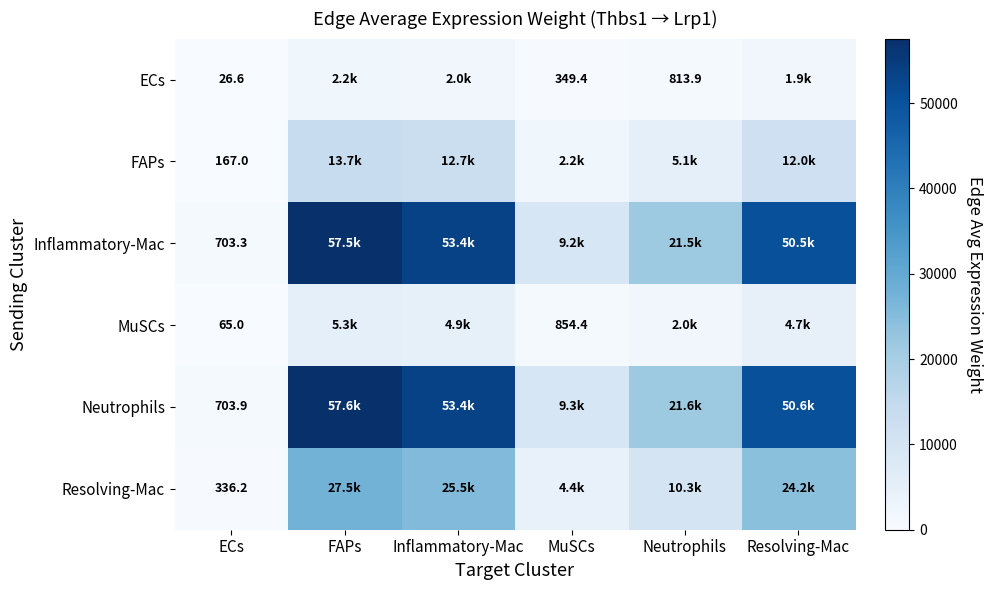

Between Inflammatory-Mac and Neutrophils, which is larger?

Inflammatory-Mac